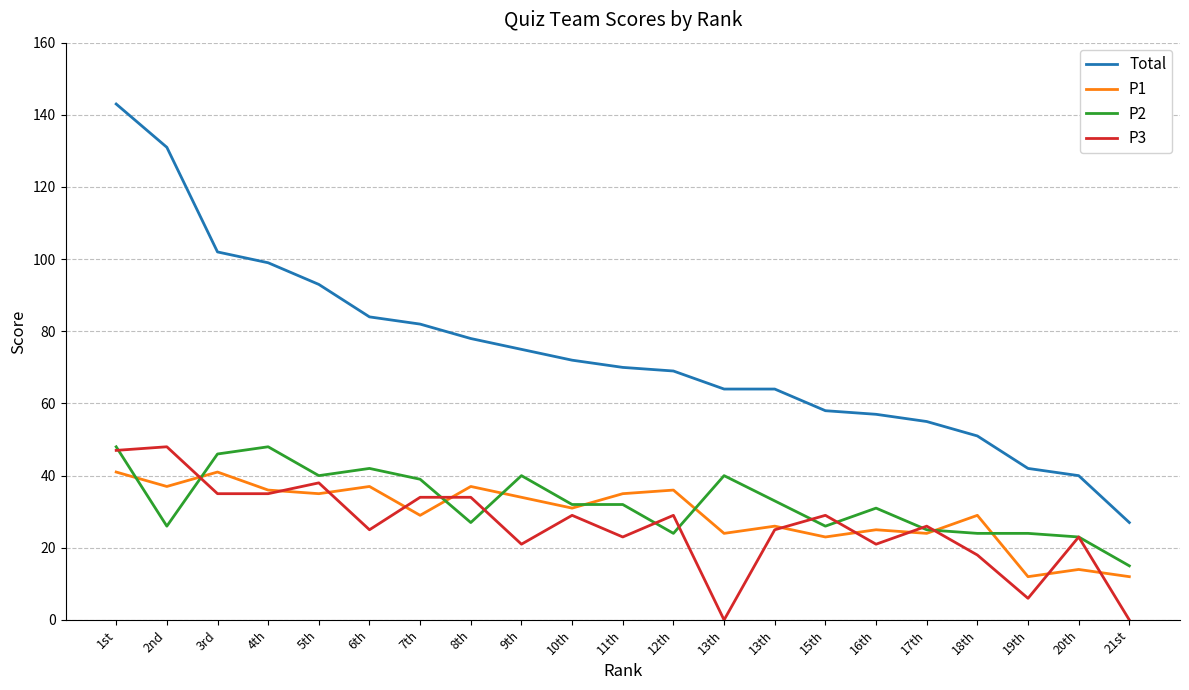

Does the chart display data point markers on the line(s)?

No